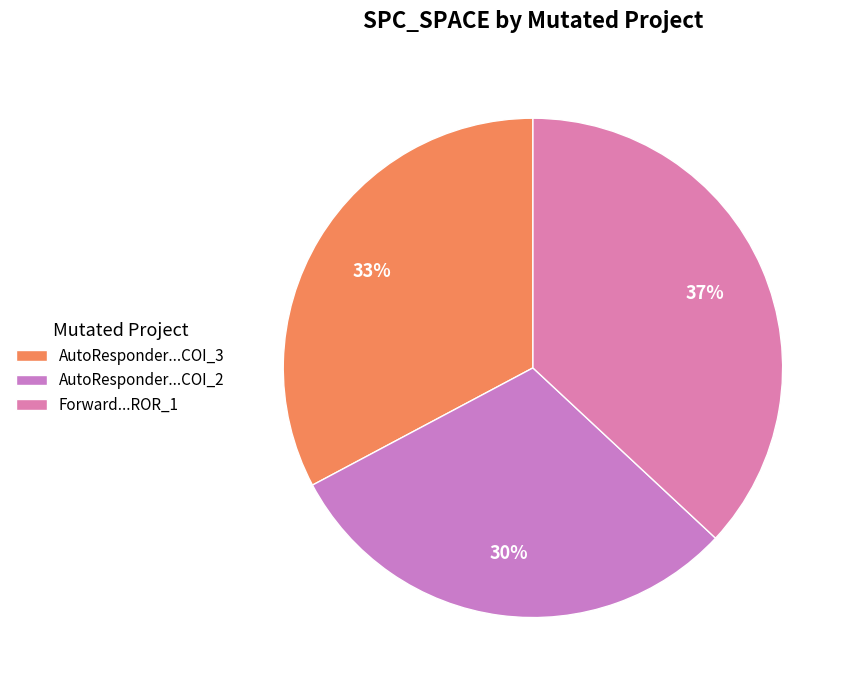

Is there any slice that represents more than half of the pie?

No